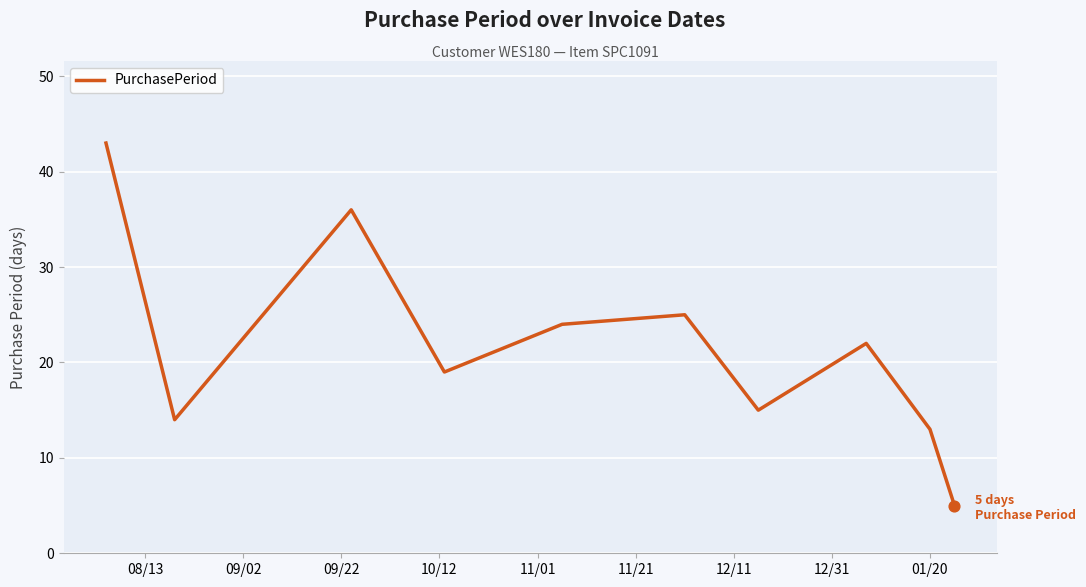

What is the difference between the maximum and minimum values?

38